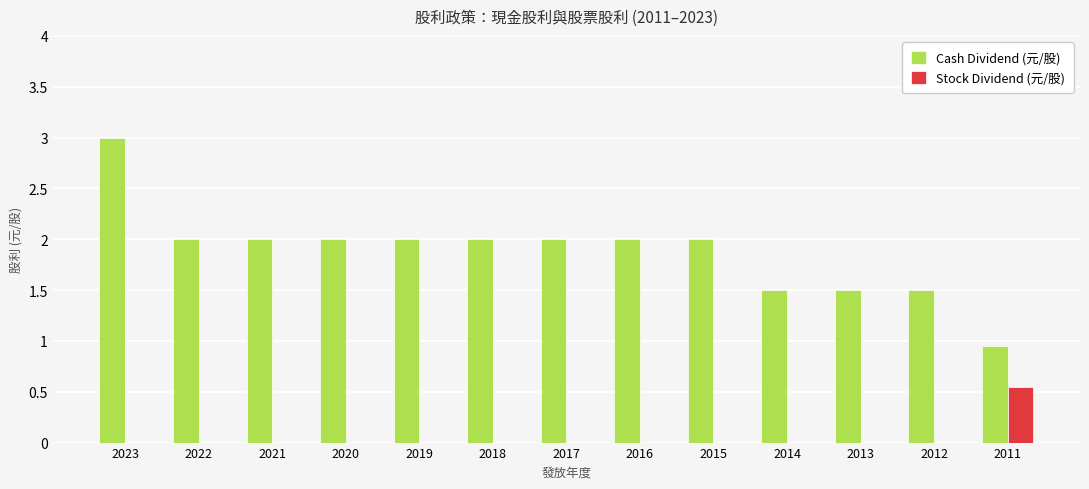

What is the maximum value shown in the chart?

3.0